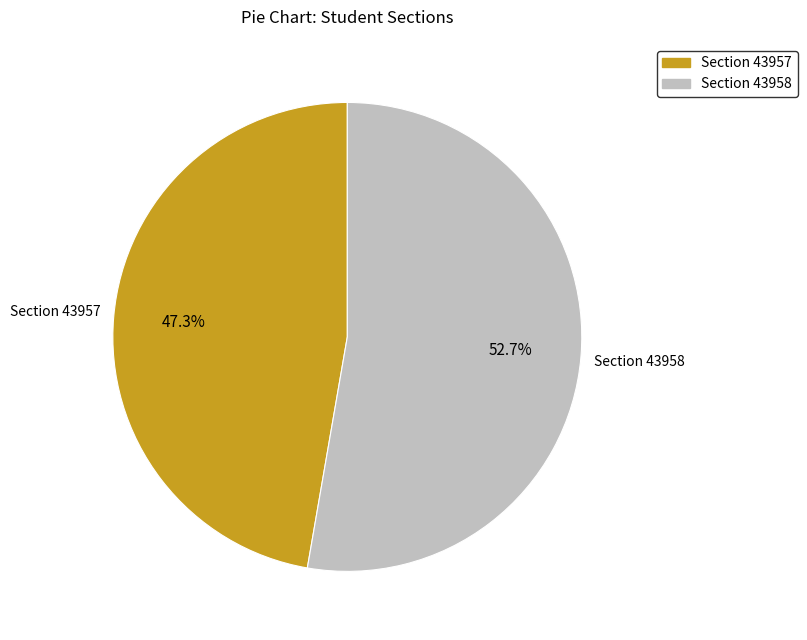

To the nearest percent, what is the difference between the largest and smallest slice percentages?

5%